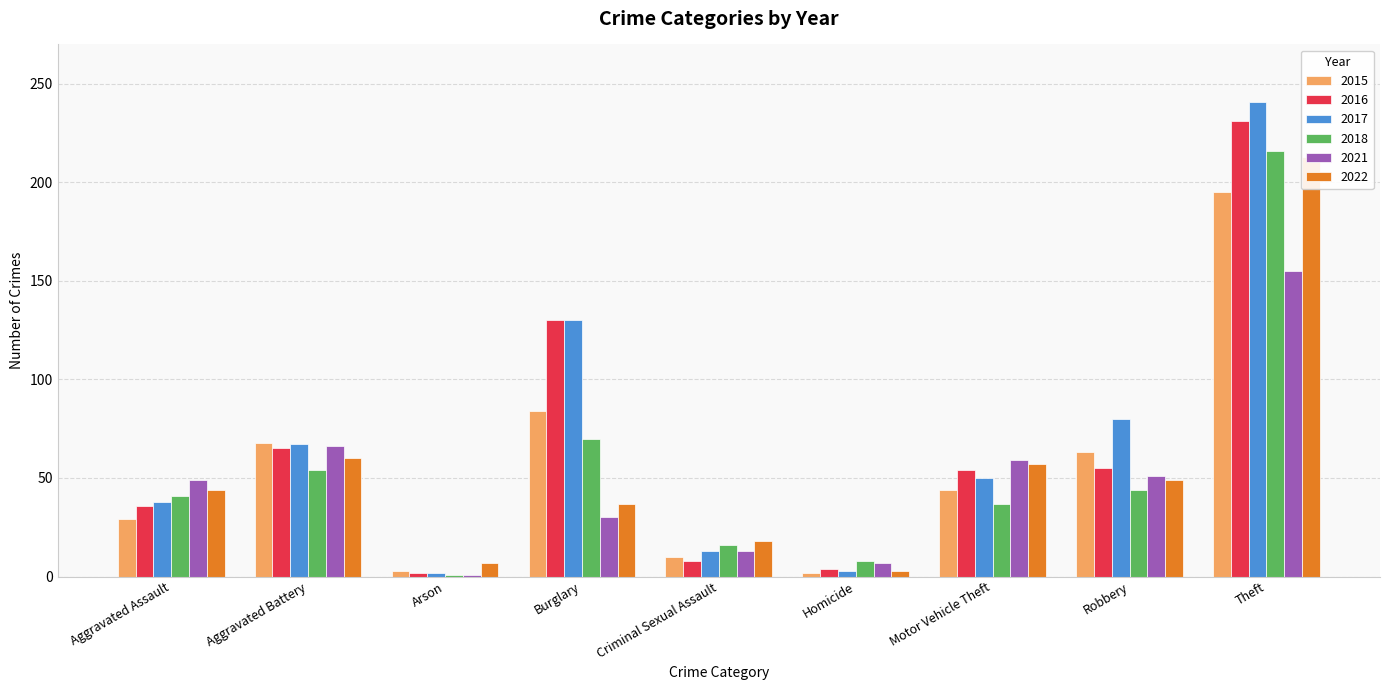

List the labels in order of 2016 value, smallest first.

Arson, Homicide, Criminal Sexual Assault, Aggravated Assault, Motor Vehicle Theft, Robbery, Aggravated Battery, Burglary, Theft